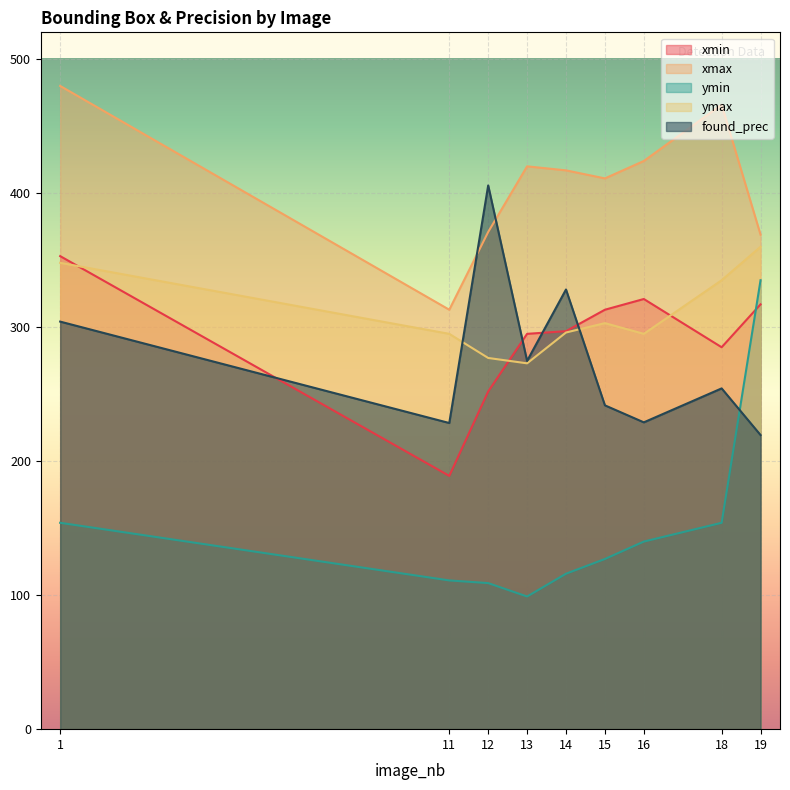

At 18, list the series in order from largest to smallest.

xmax, ymax, xmin, found_prec, ymin